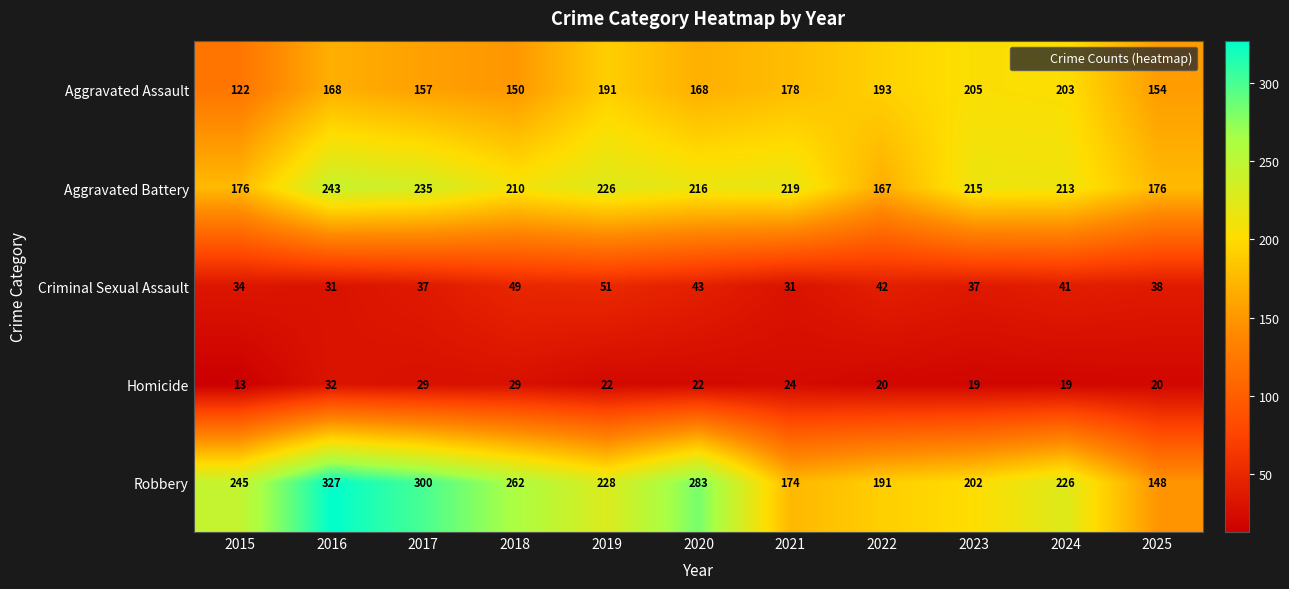

At which category is the sum across all series the highest?

2016